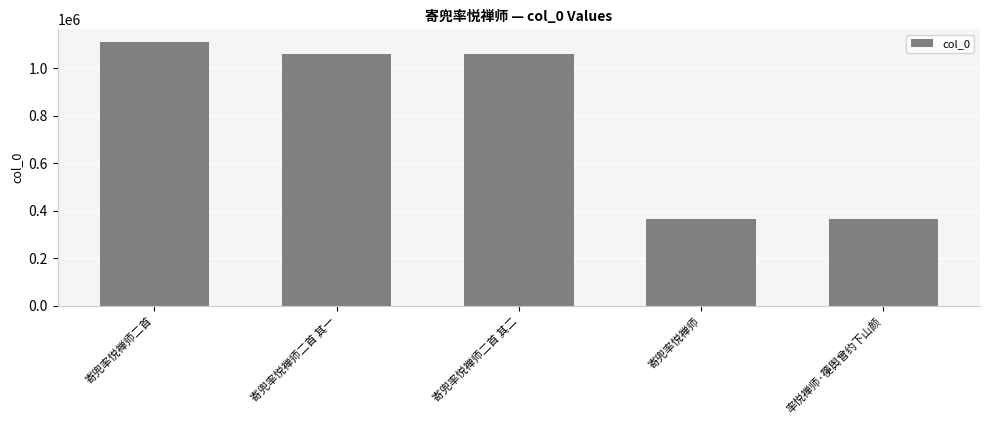

True or false: the data shows 1057564 at 寄兜率悦禅师二首 其一.

True